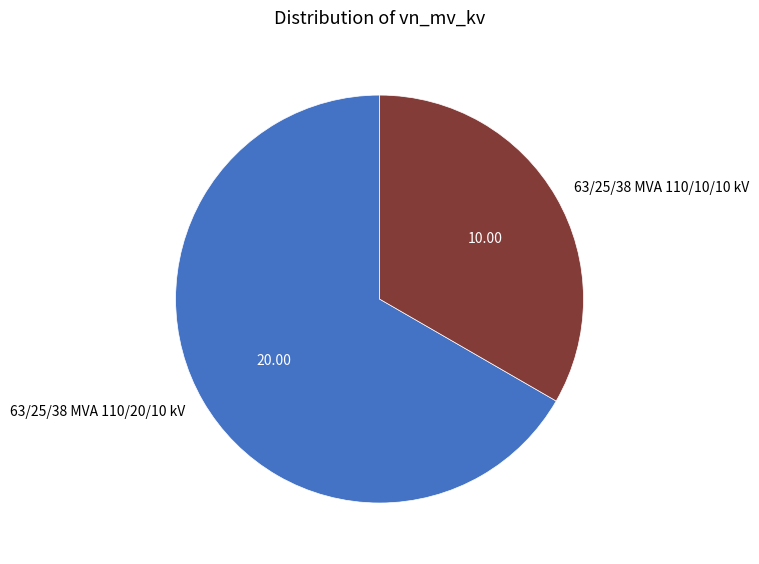

Is it true that 63/25/38 MVA 110/20/10 kV is 81% of the pie?

False